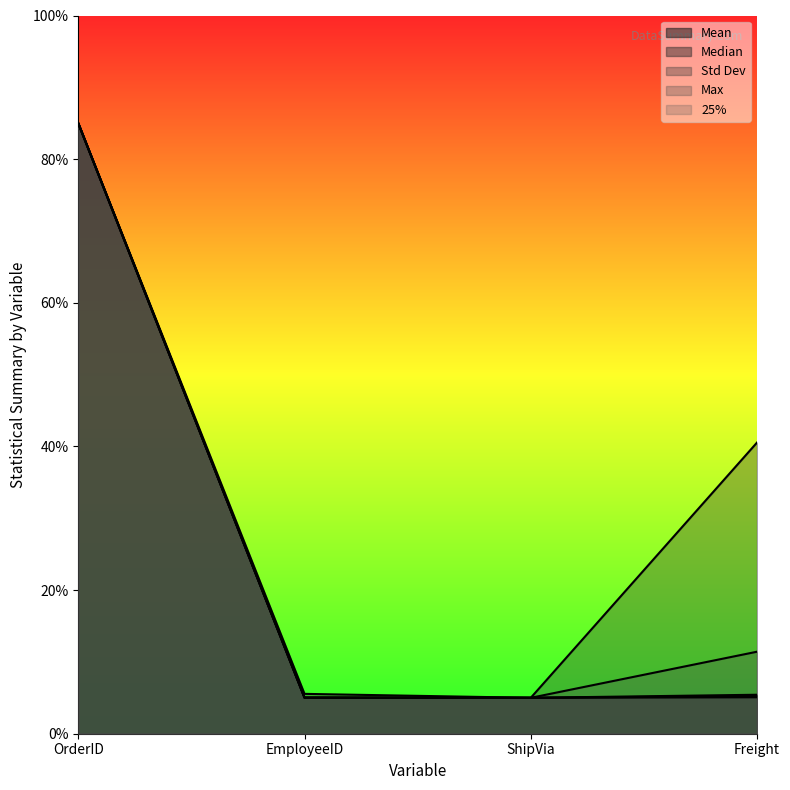

Which series has the largest total across all categories?

Std Dev